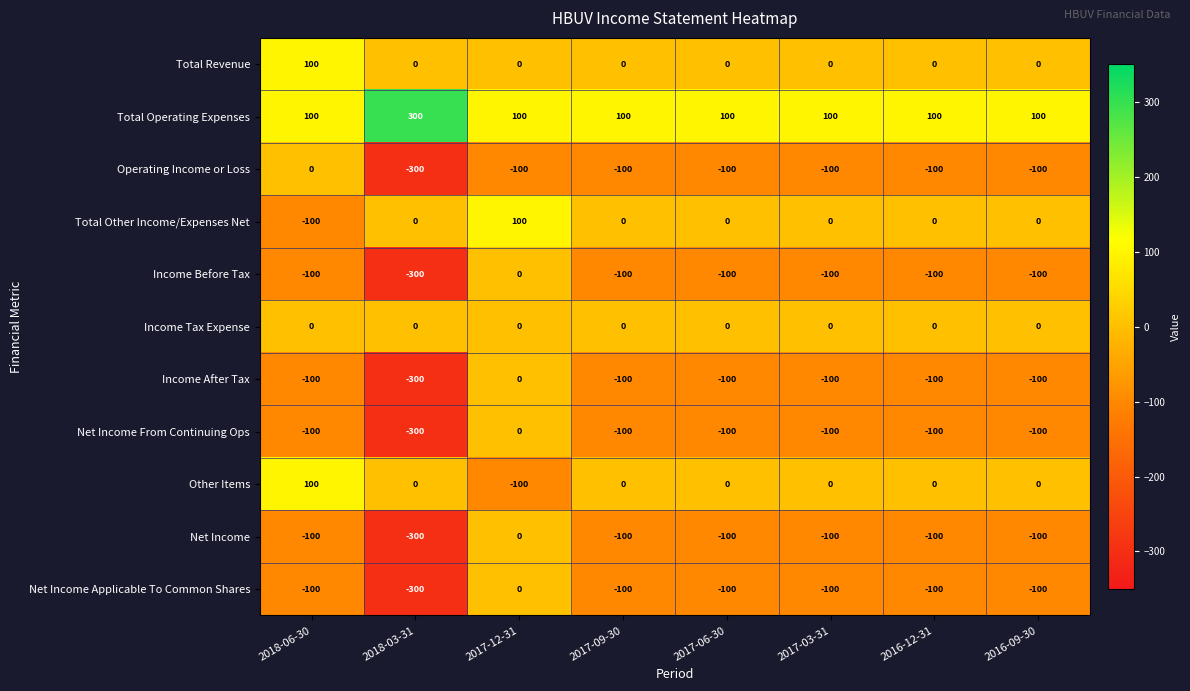

How many data points does each series have?

8